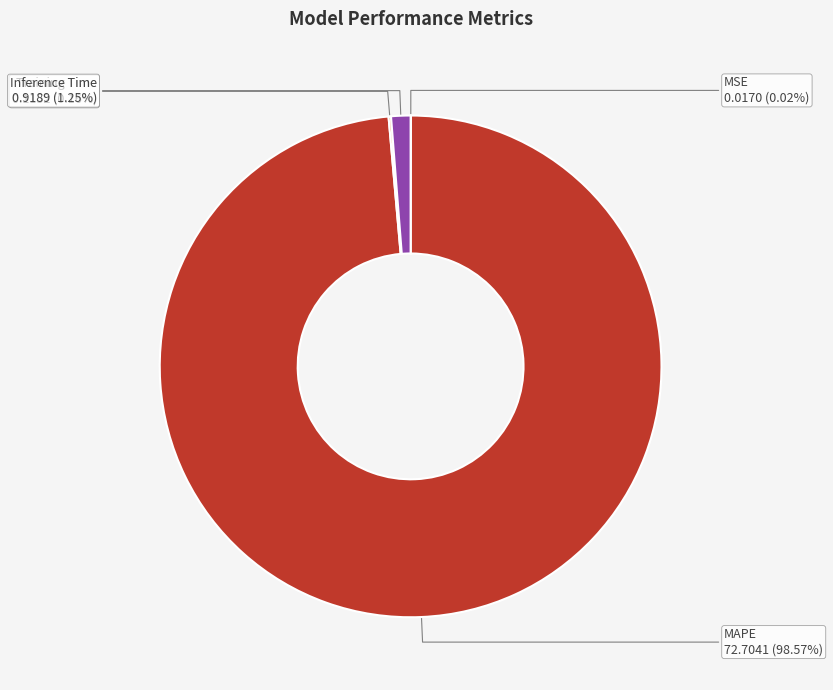

Which slice is the largest?

MAPE